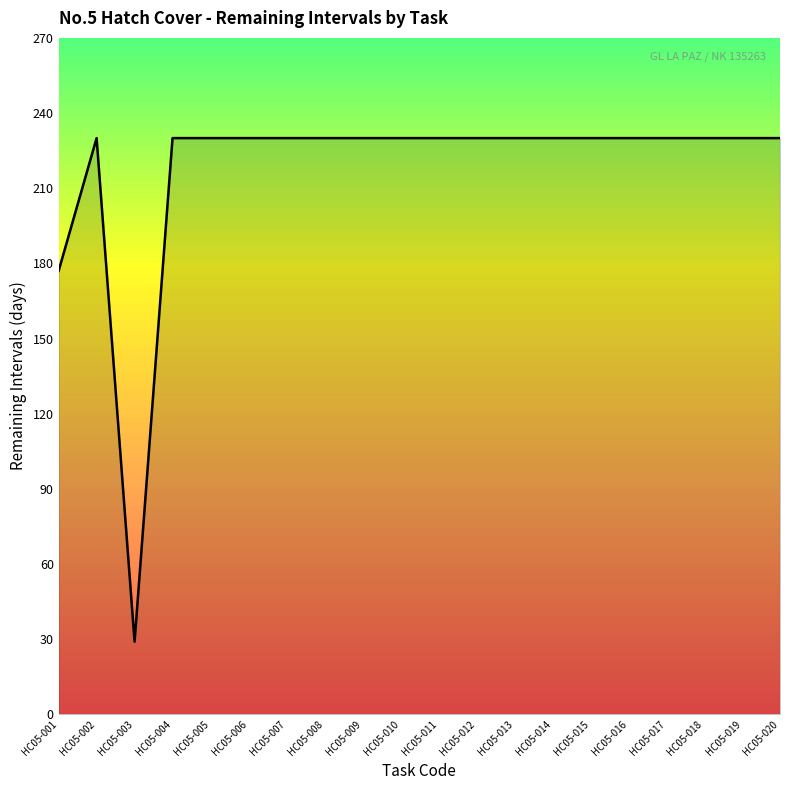

Reading right to left, what are all the values shown in this chart?

HC05-020=230	HC05-019=230	HC05-018=230	HC05-017=230	HC05-016=230	HC05-015=230	HC05-014=230	HC05-013=230	HC05-012=230	HC05-011=230	HC05-010=230	HC05-009=230	HC05-008=230	HC05-007=230	HC05-006=230	HC05-005=230	HC05-004=230	HC05-003=29	HC05-002=230	HC05-001=177